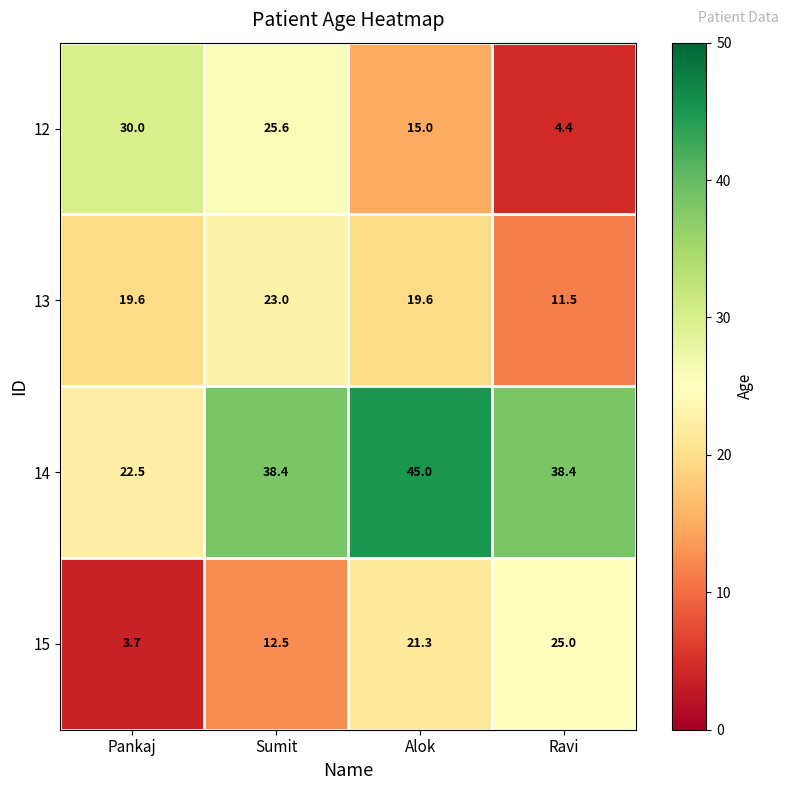

Read the 12 value at Pankaj.

30.0